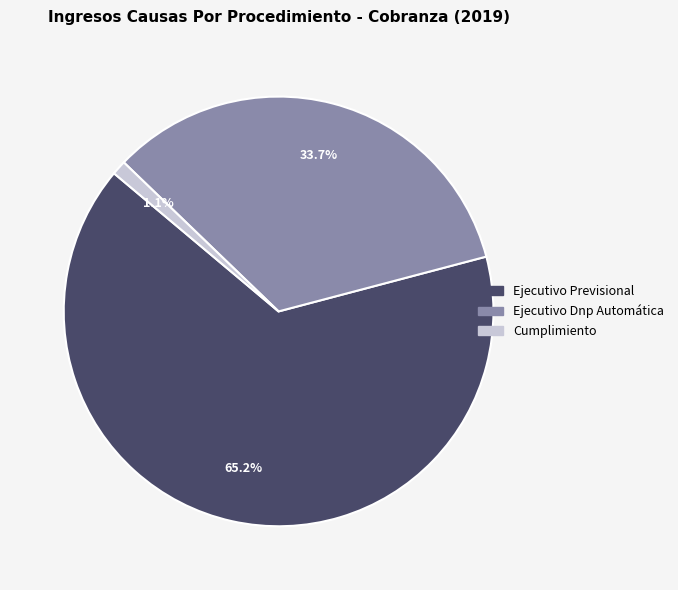

Which has a higher value, Ejecutivo Previsional or Ejecutivo Dnp Automática?

Ejecutivo Previsional